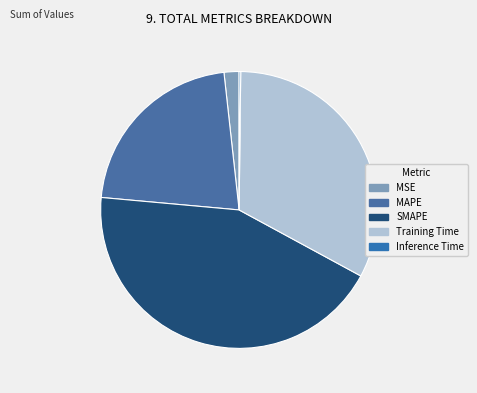

What is the ratio of the value at SMAPE to the value at Training Time?

1.3